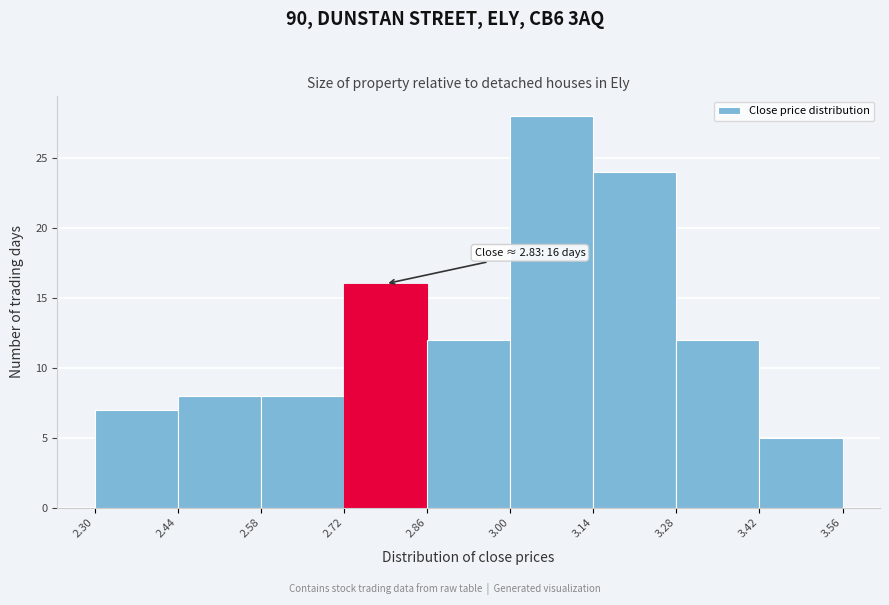

Over which range of the x-axis is the bar tallest?

3.00 to 3.14